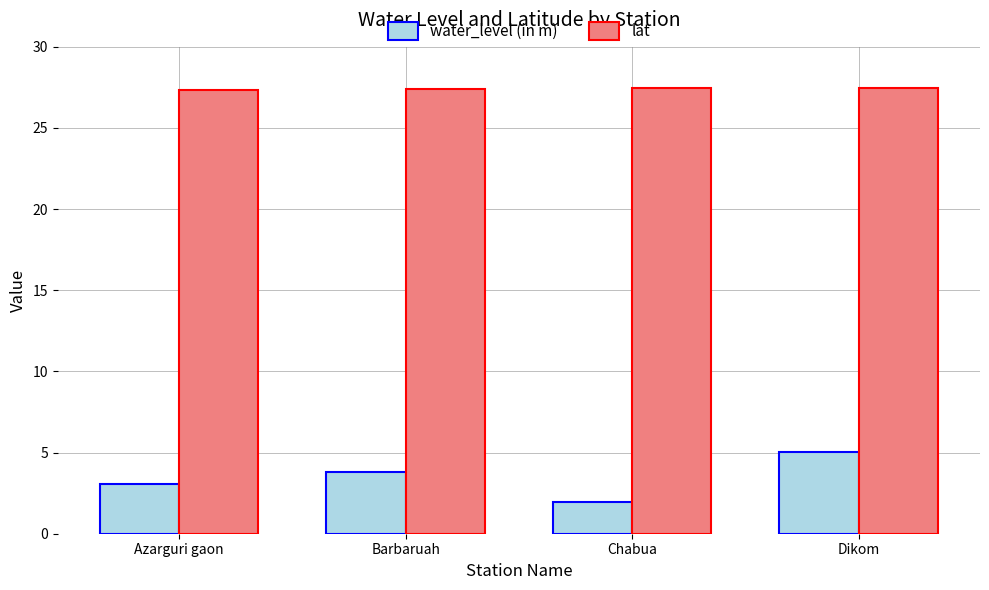

List the series in order of their peak value, highest first.

lat, water_level (in m)